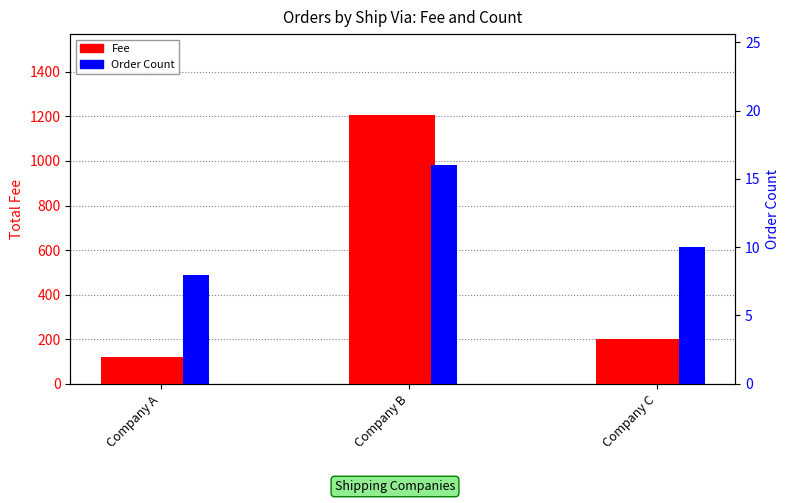

Which has a higher value, Company B or Company A?

Company B